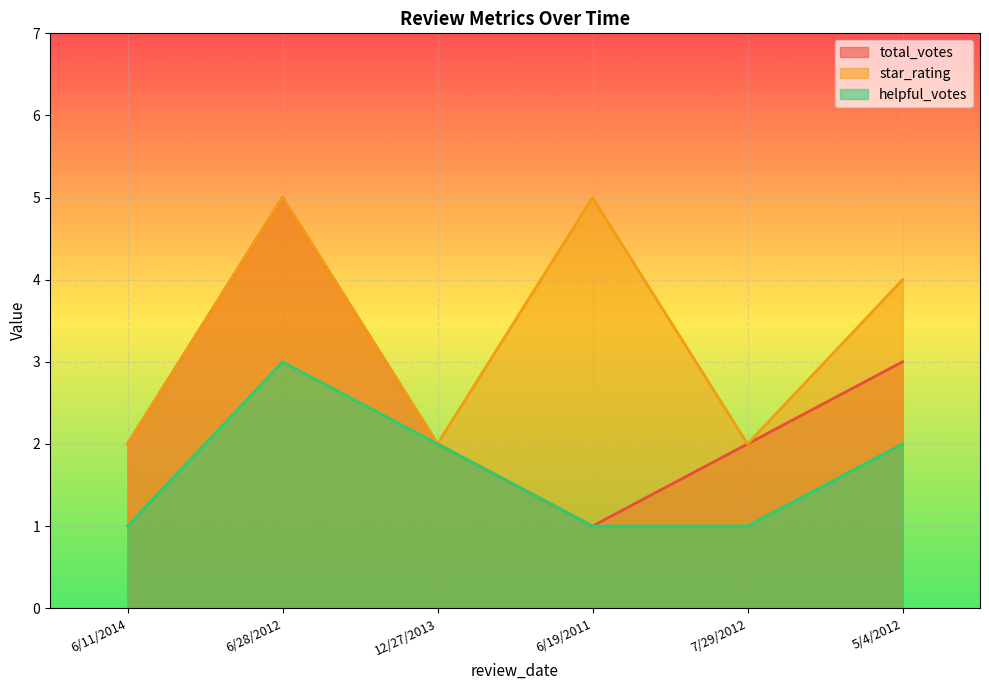

Where is the first local minimum for total_votes?

6/19/2011